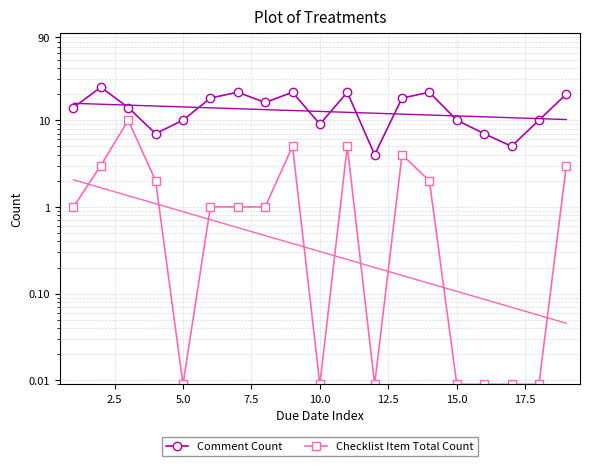

What is the sum of all Comment Count values?

270.0